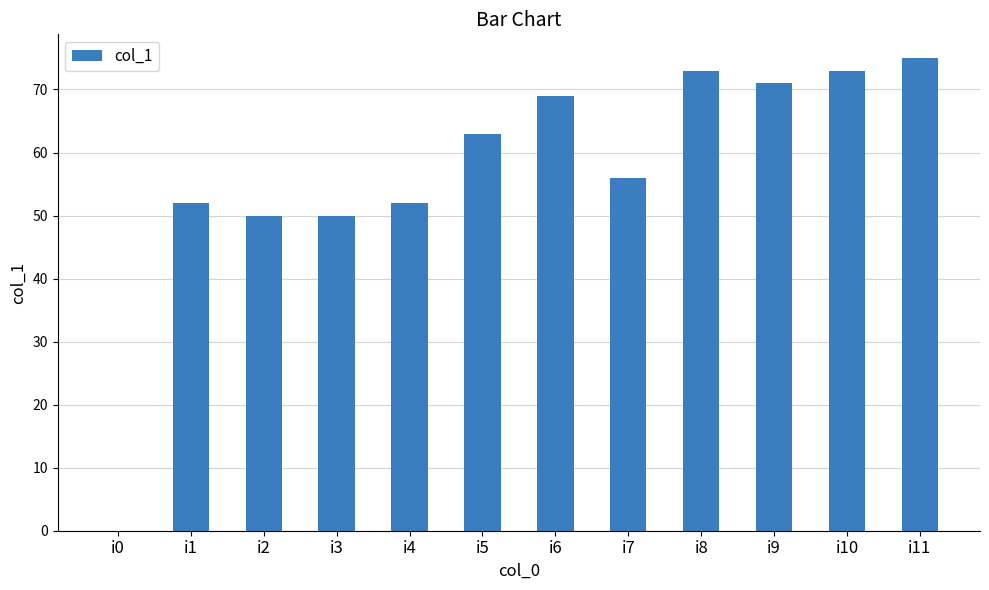

Between i7 and i0, which is larger?

i7